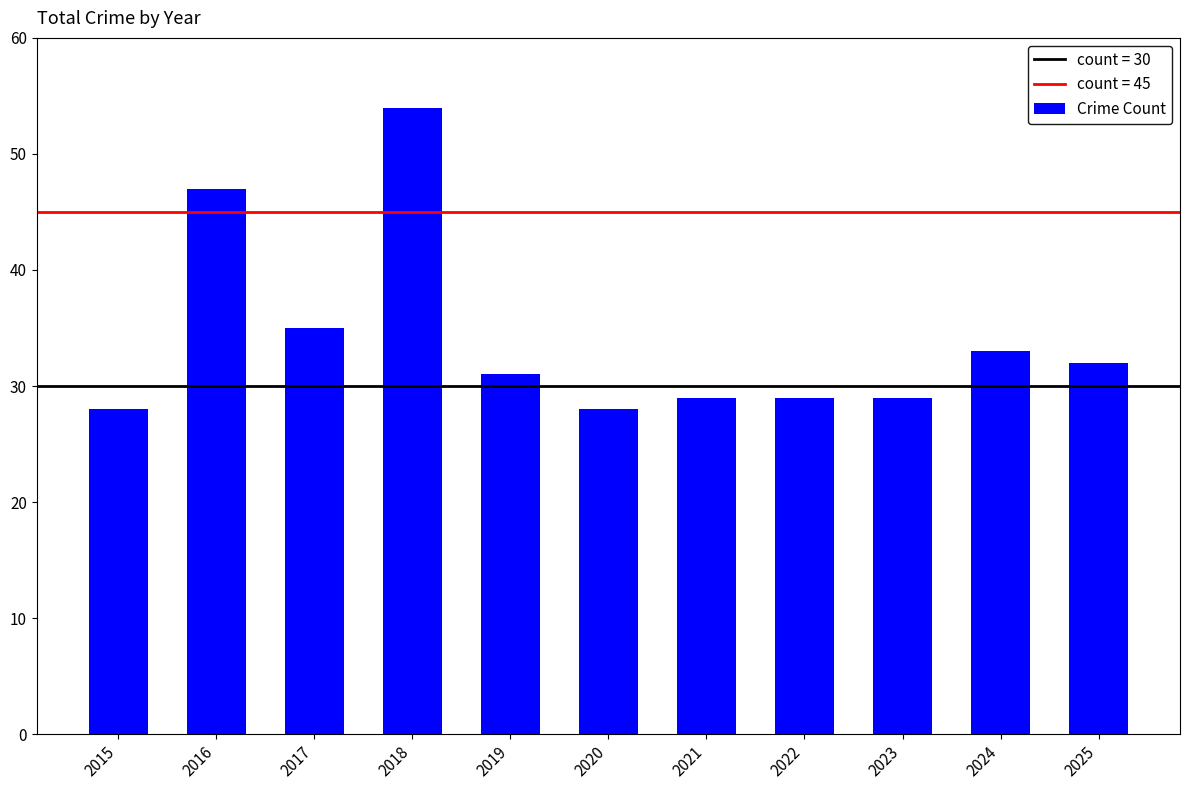

Reading left to right, list all the values displayed in this chart.

2015=28	2016=47	2017=35	2018=54	2019=31	2020=28	2021=29	2022=29	2023=29	2024=33	2025=32